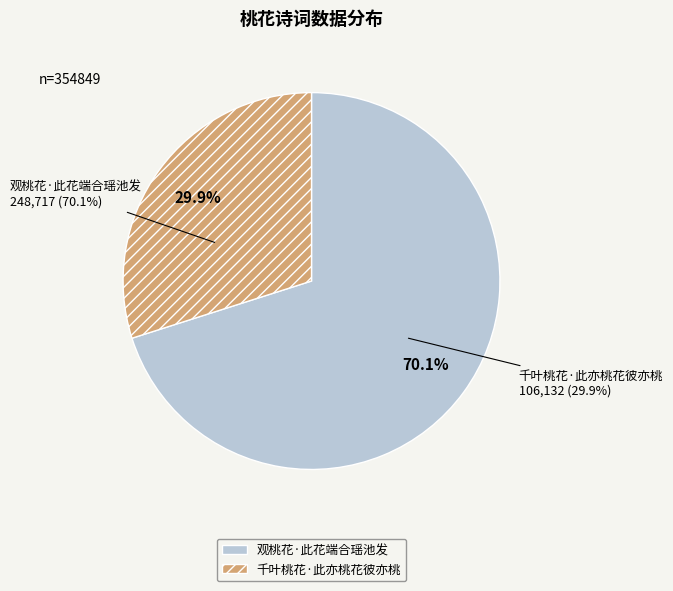

To the nearest percent, what is the combined percentage of 观桃花·此花端合瑶池发 and 千叶桃花·此亦桃花彼亦桃?

100%